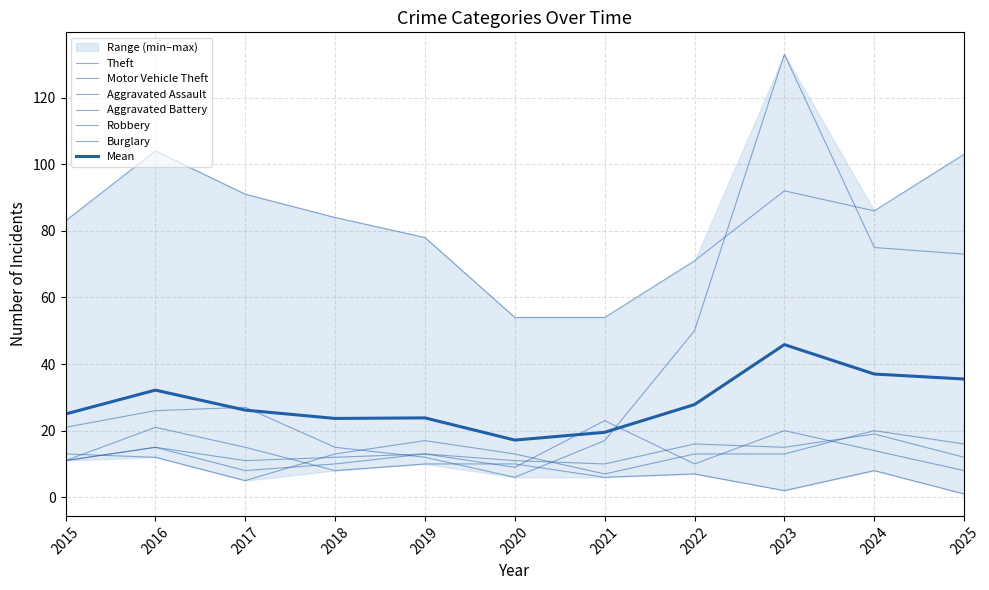

How many data points does each series have?

11